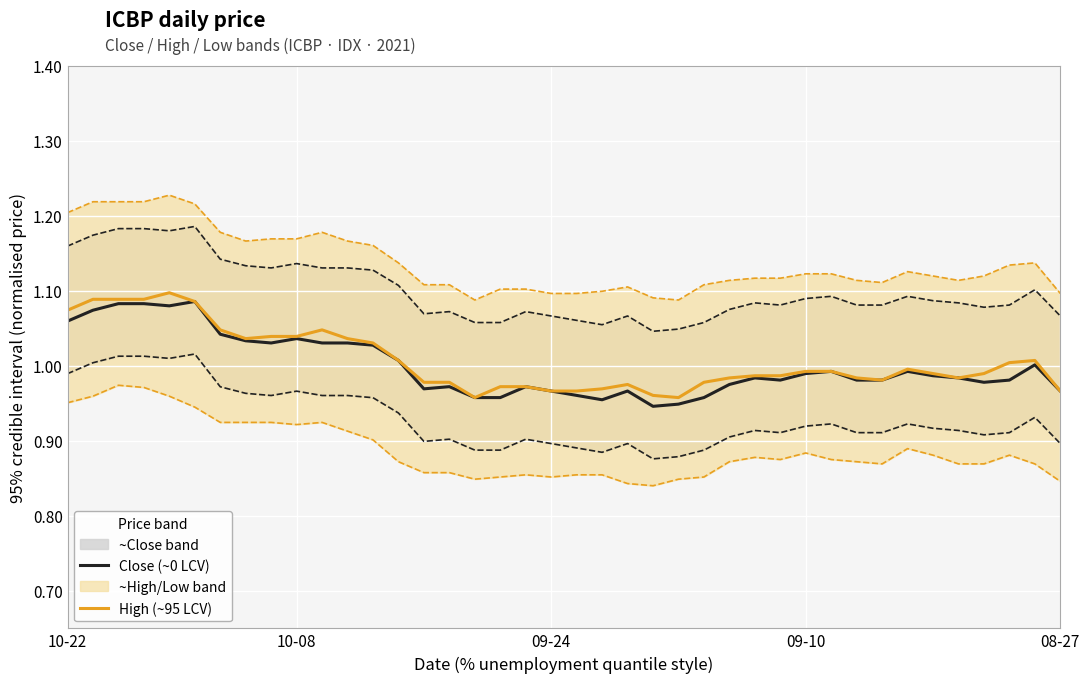

At 25, list the series in order from smallest to largest.

Close (~0 LCV), High (~95 LCV)